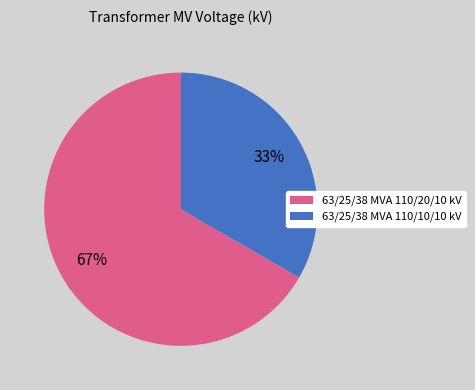

Combined, do 63/25/38 MVA 110/20/10 kV and 63/25/38 MVA 110/10/10 kV account for over 50%?

Yes